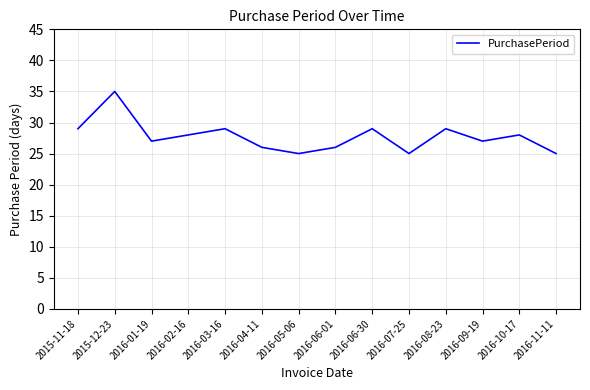

Read the value at 2016-03-16, to the nearest 10.

30